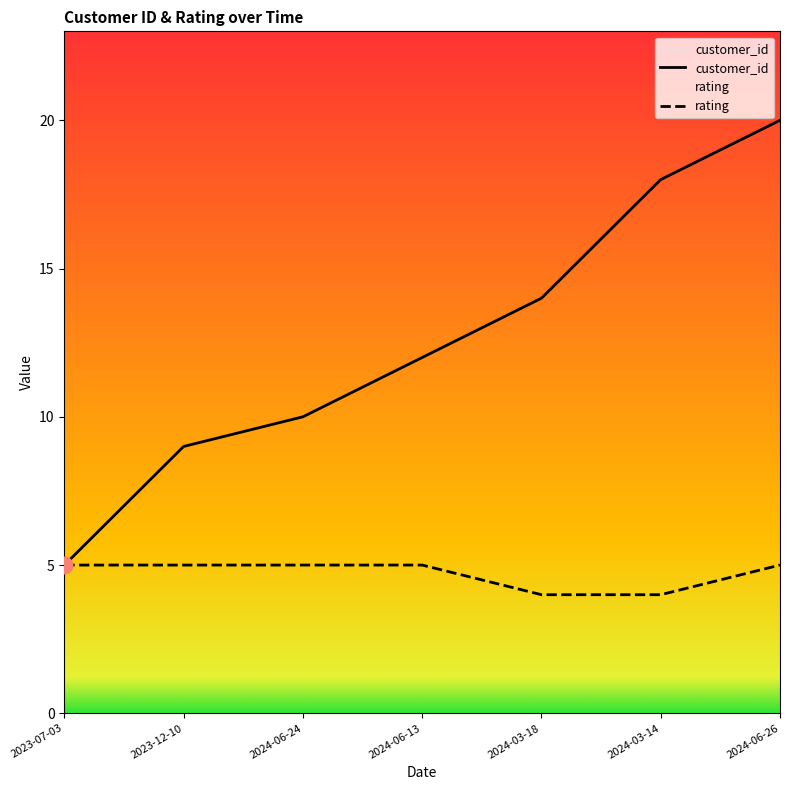

How many data points does each series have?

7